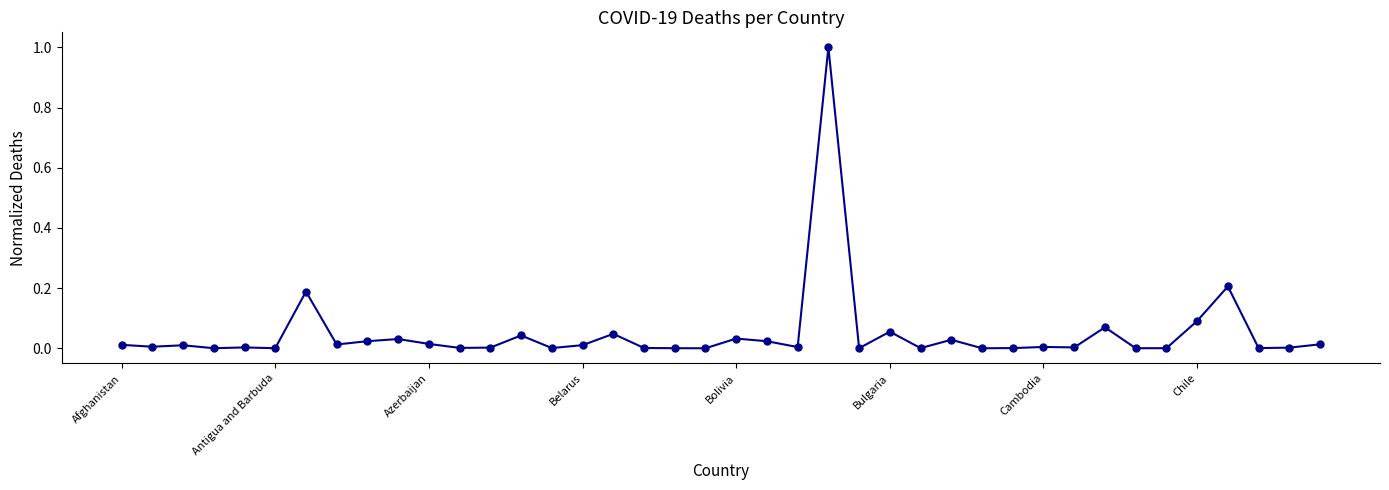

What is the difference between the maximum and minimum values?

1.0